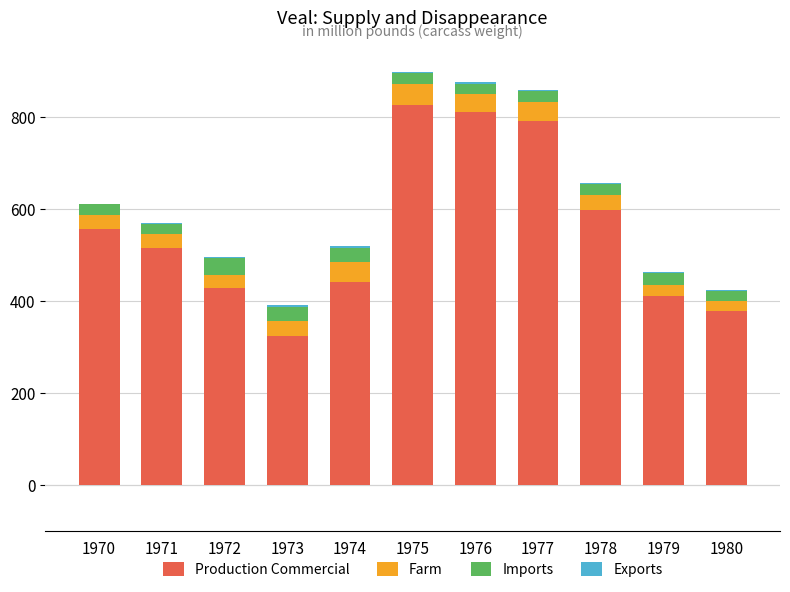

What is the highest value of the Production Commercial series?

827.0